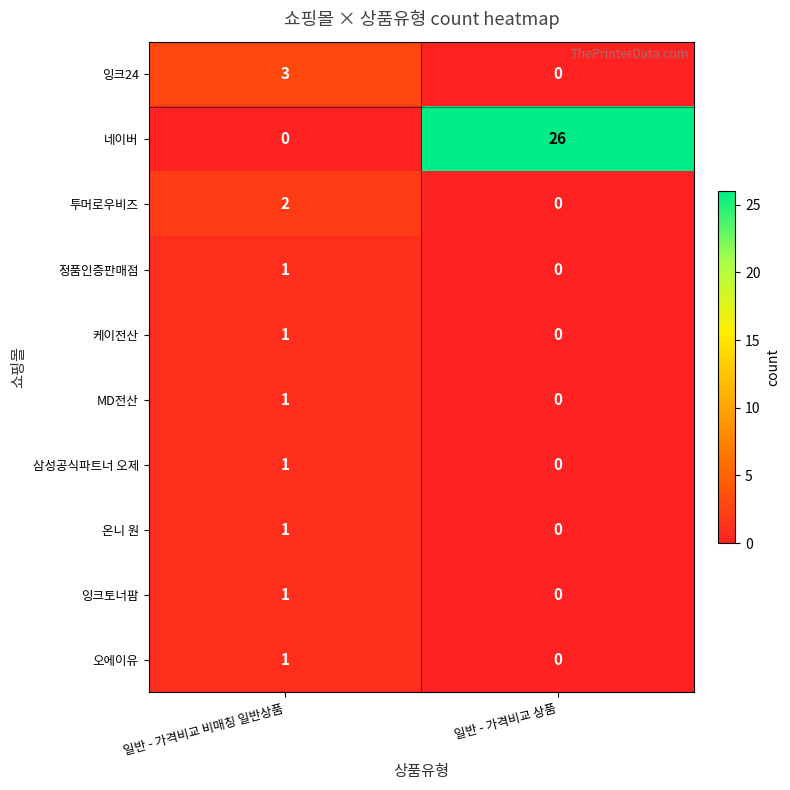

At which category does the chart reach its peak across all series?

일반 - 가격비교 상품